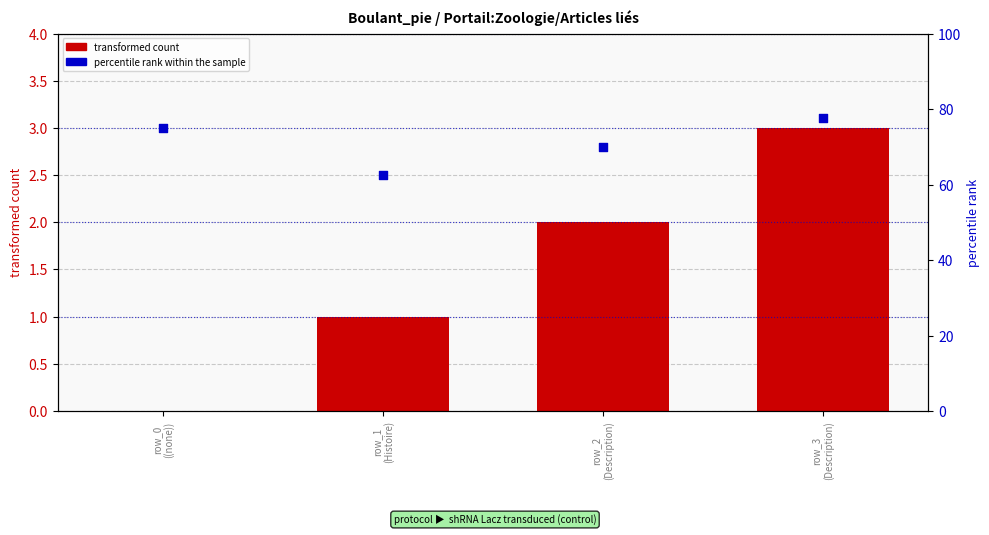

Which series reaches the maximum Y coordinate?

percentile rank within the sample